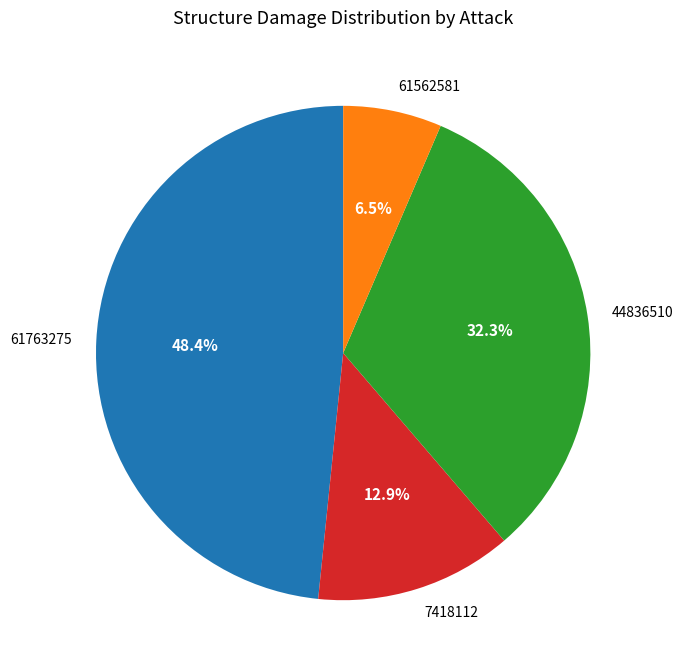

To the nearest percent, what is the difference between the largest and smallest slice percentages?

42%